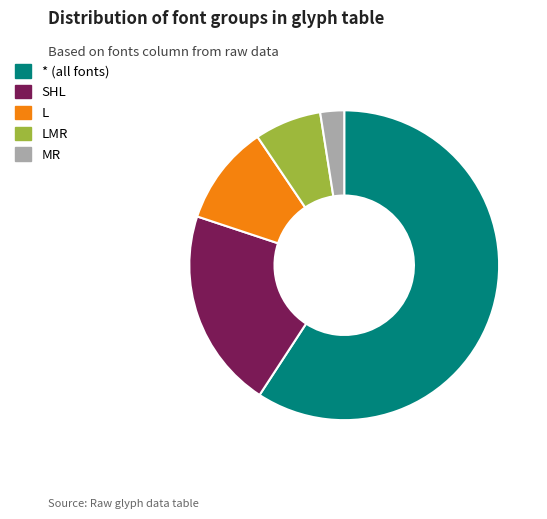

Is it true that SHL is 21% of the pie?

True